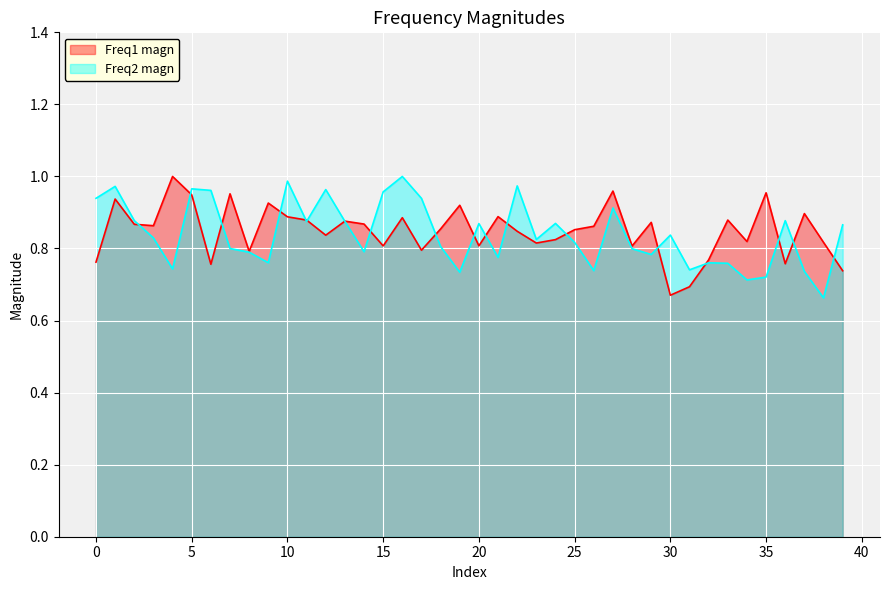

What is the sum of the Freq2 magn values at 16 and 27?

1.9